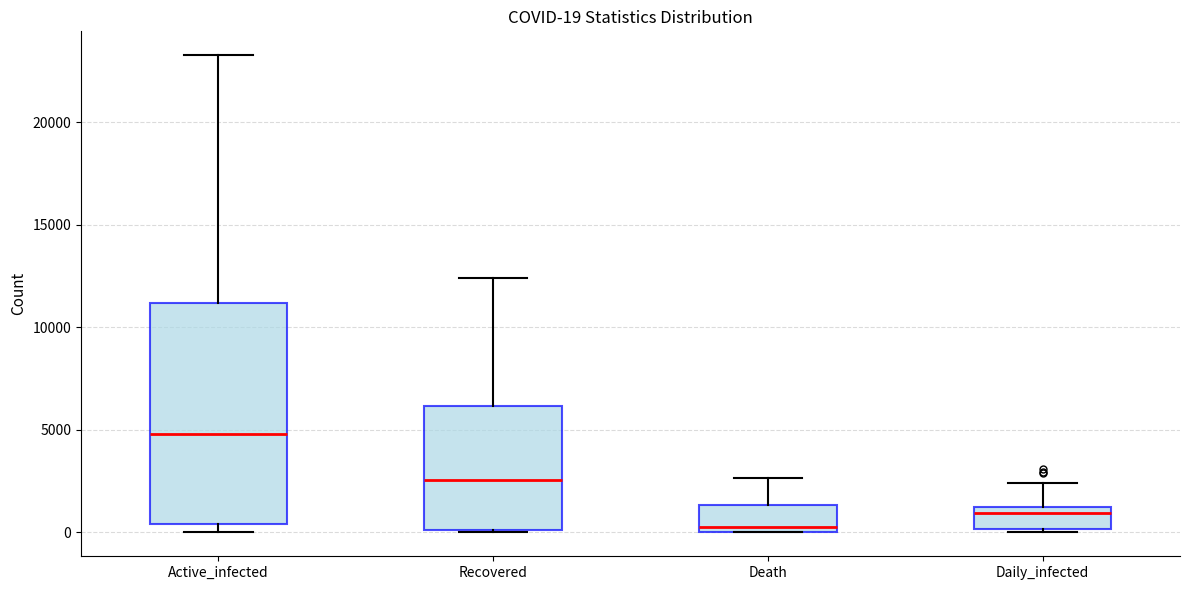

Which box is the tallest, from its lower edge to its upper edge?

Active_infected